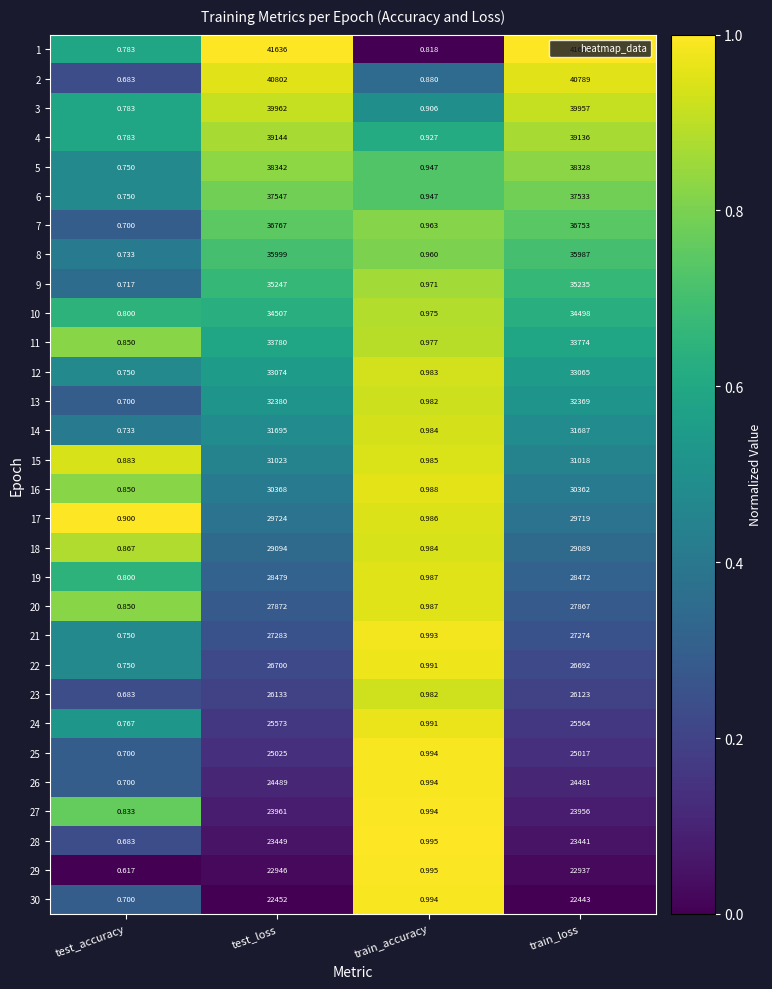

At which category does the chart reach its peak across all series?

test_loss